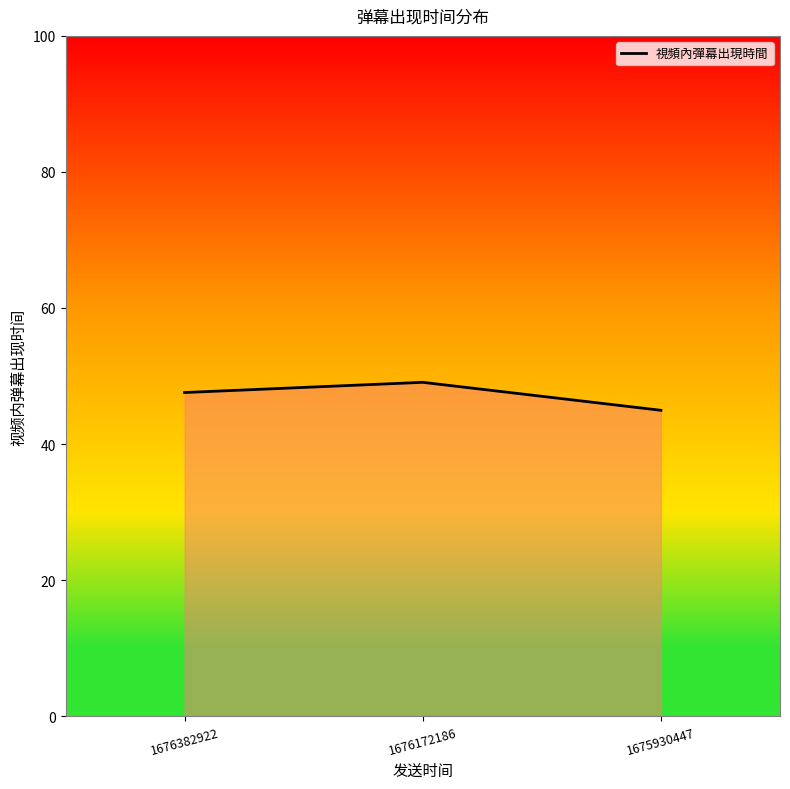

The value at 1676382922 is 47.6. True or false?

True